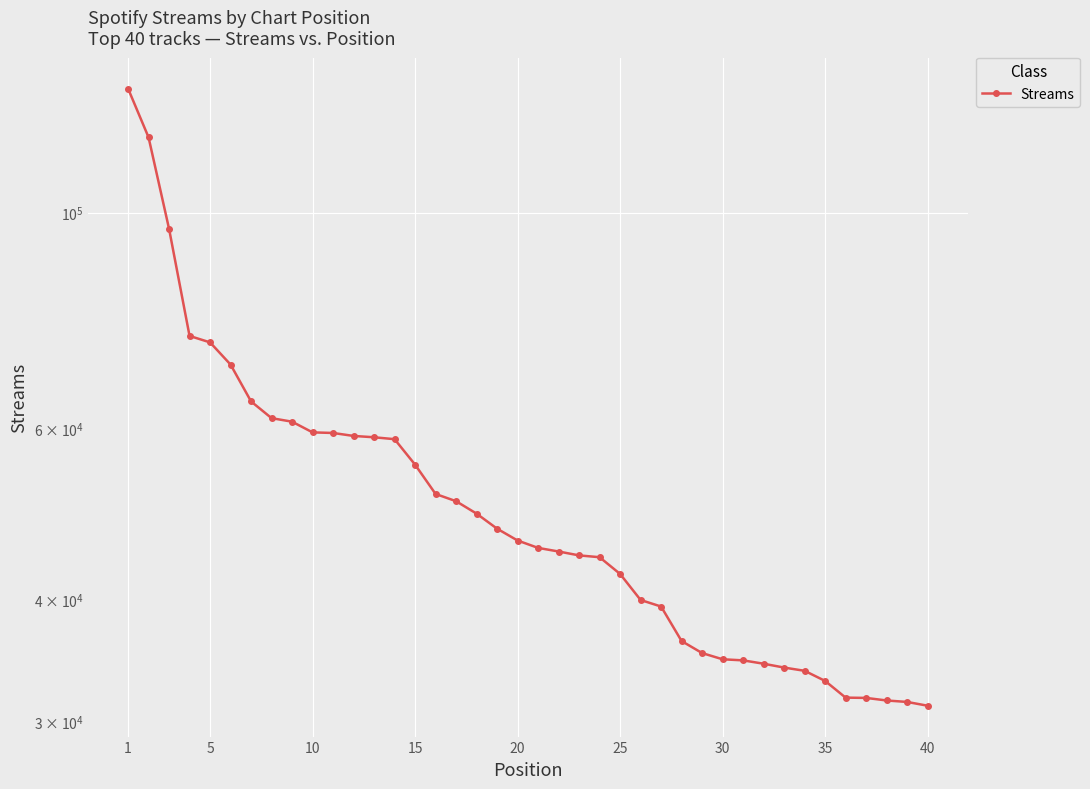

What is the value of the 34th point from the left?

33783